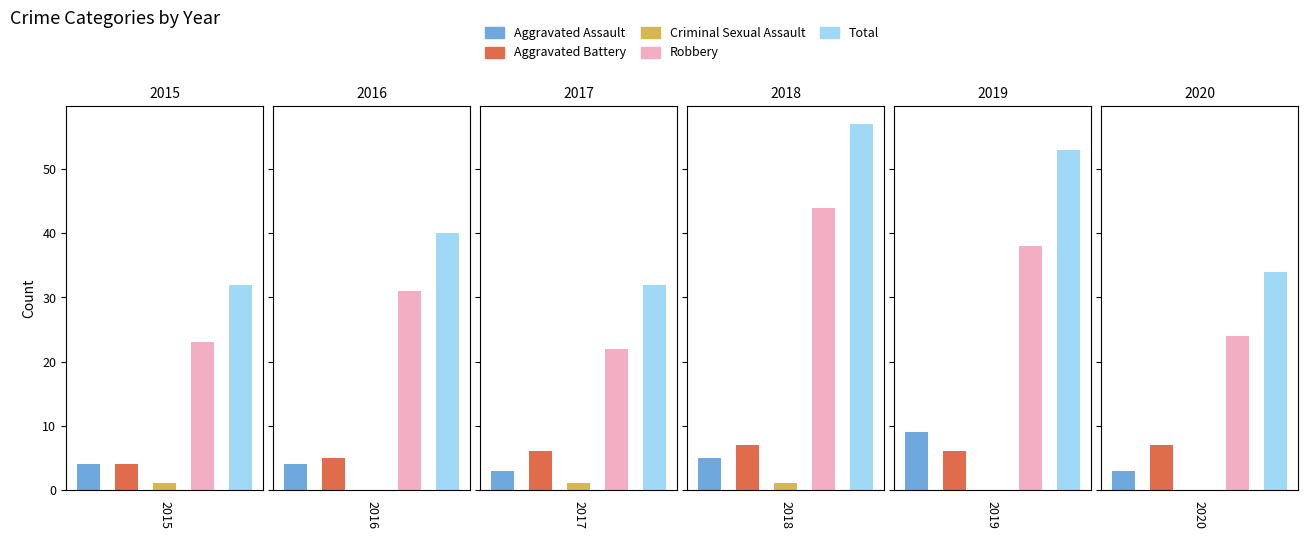

Which series has the widest spread of values?

Total